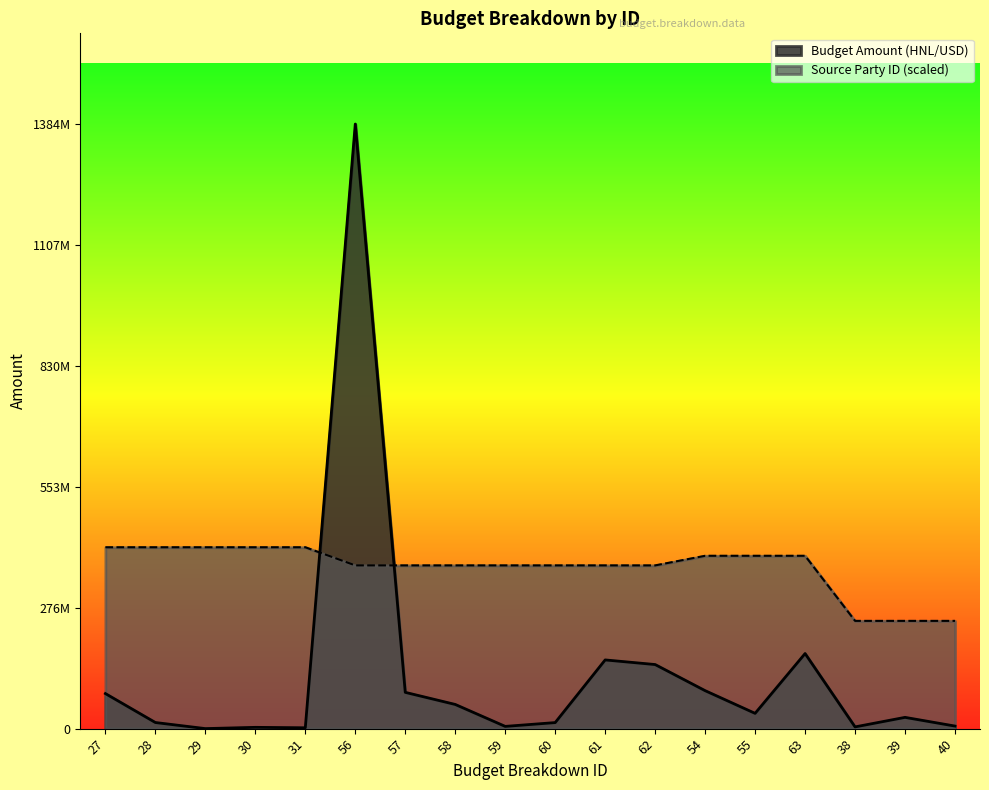

What is the smallest value displayed?

68050.0